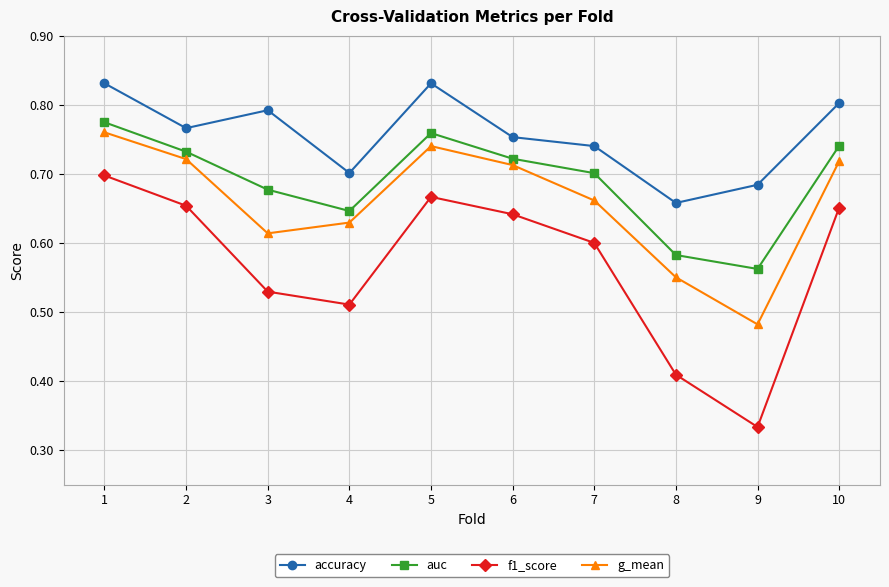

Does the chart display data point markers on the line(s)?

Yes